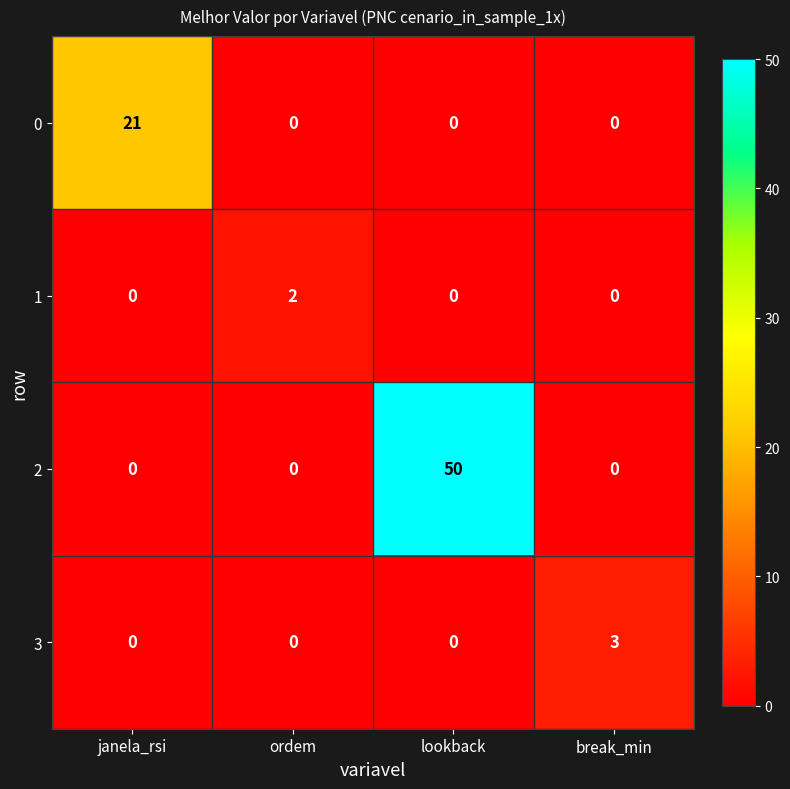

Which series has the largest total across all categories?

2